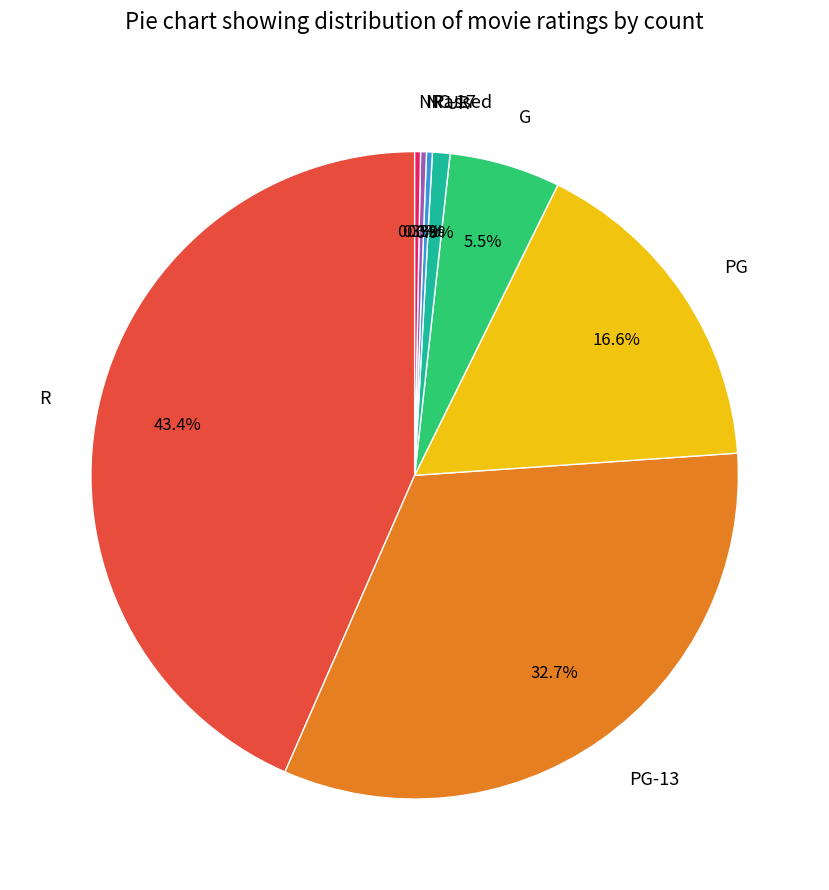

Is there any slice that represents more than half of the pie?

No